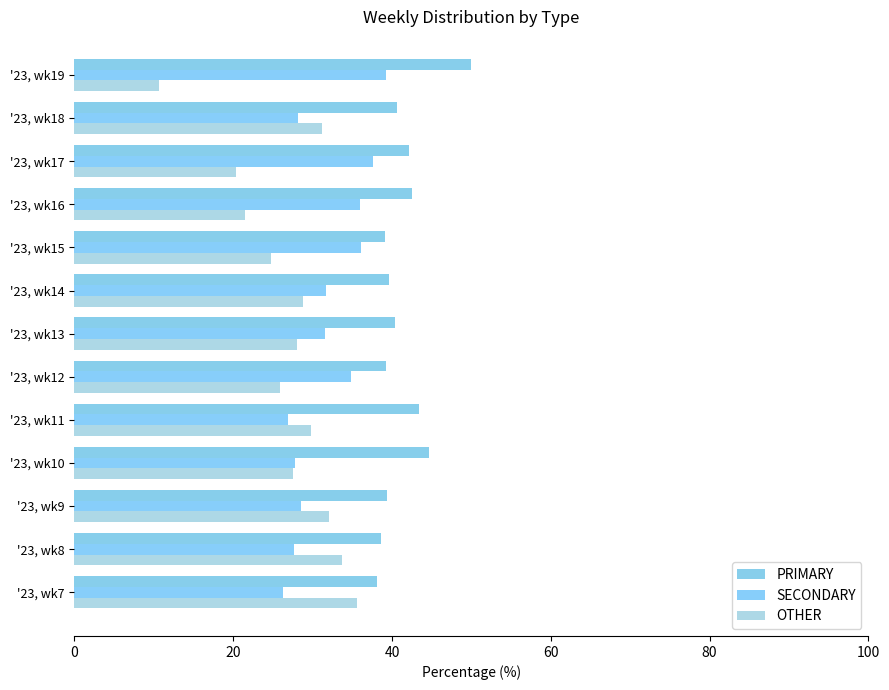

How many distinct data groups are displayed?

3